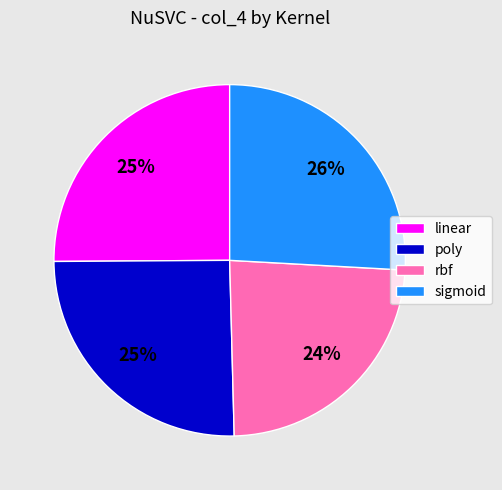

Which slice is the smallest?

rbf